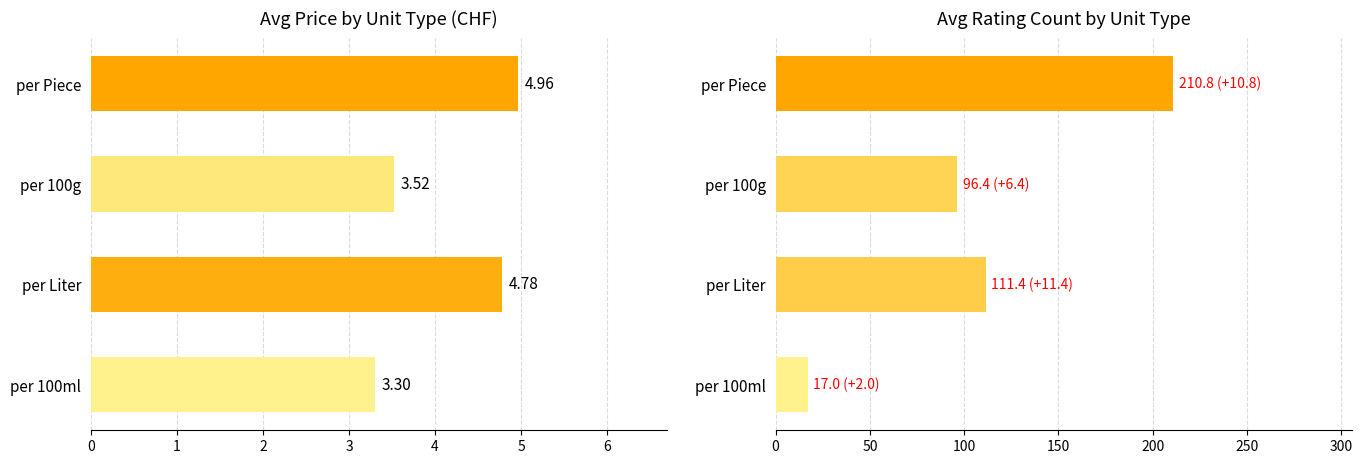

How many bars are there in total?

8